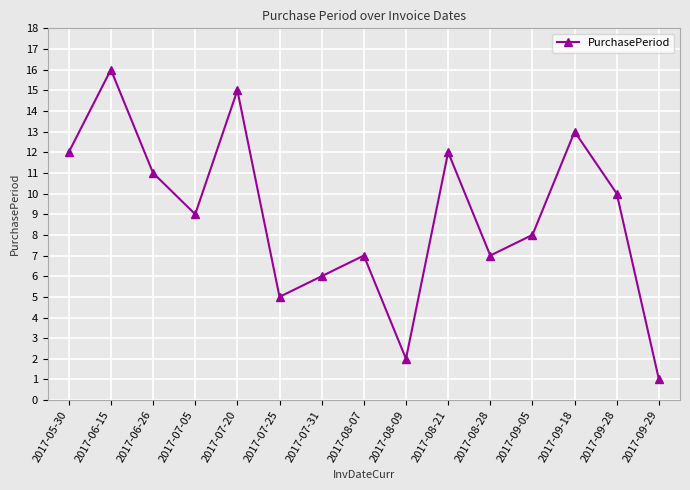

What is the ratio of the value at 2017-06-26 to the value at 2017-08-28?

1.6